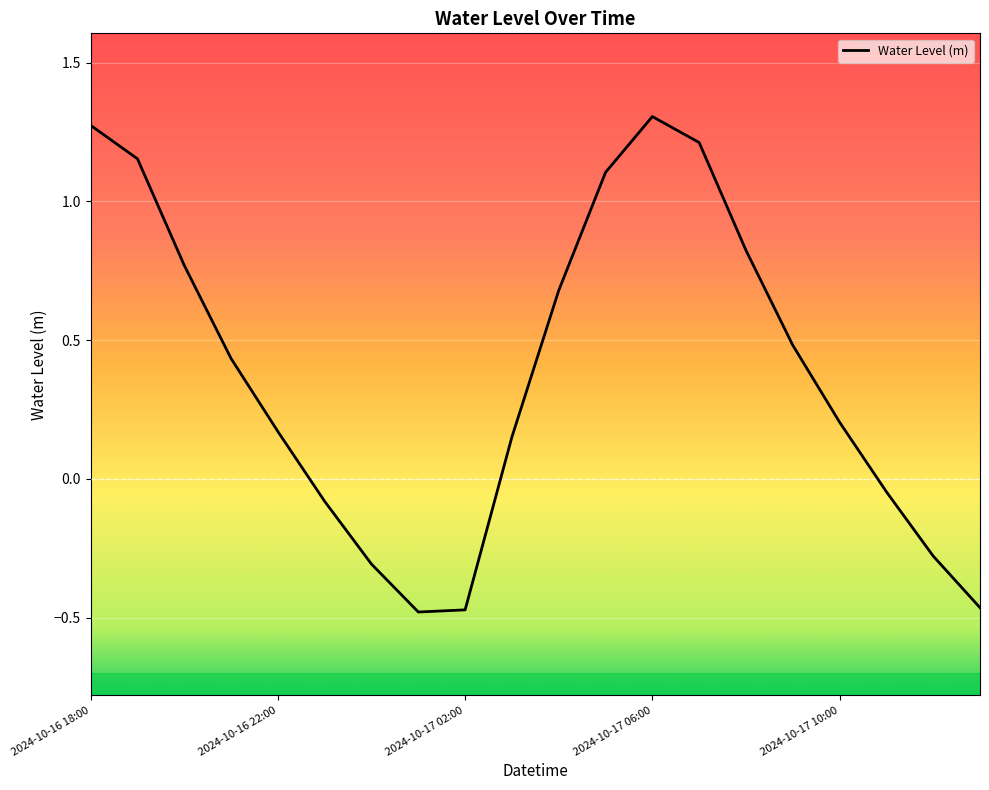

How many values are above zero?

13